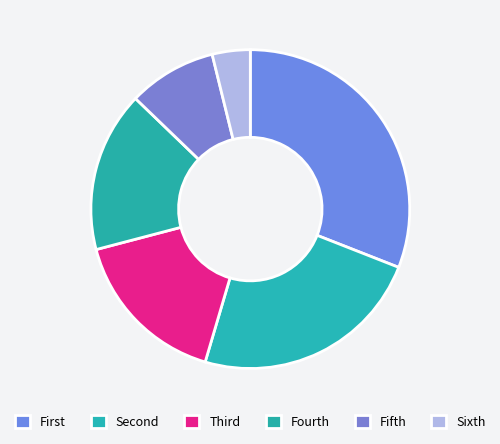

Count the number of slices in the pie.

6